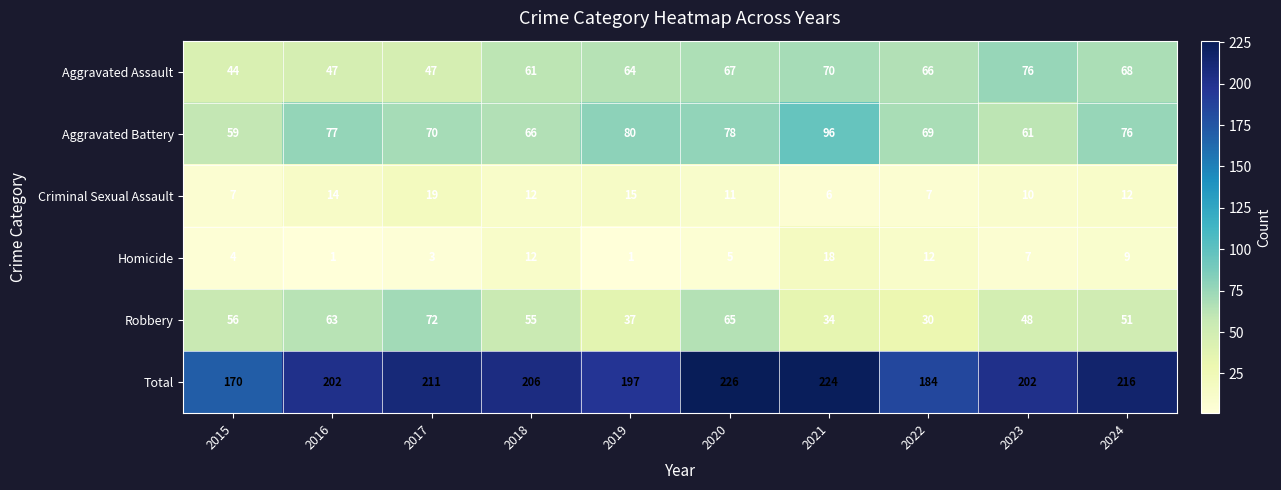

What is the difference between the highest and lowest values at 2016?

201